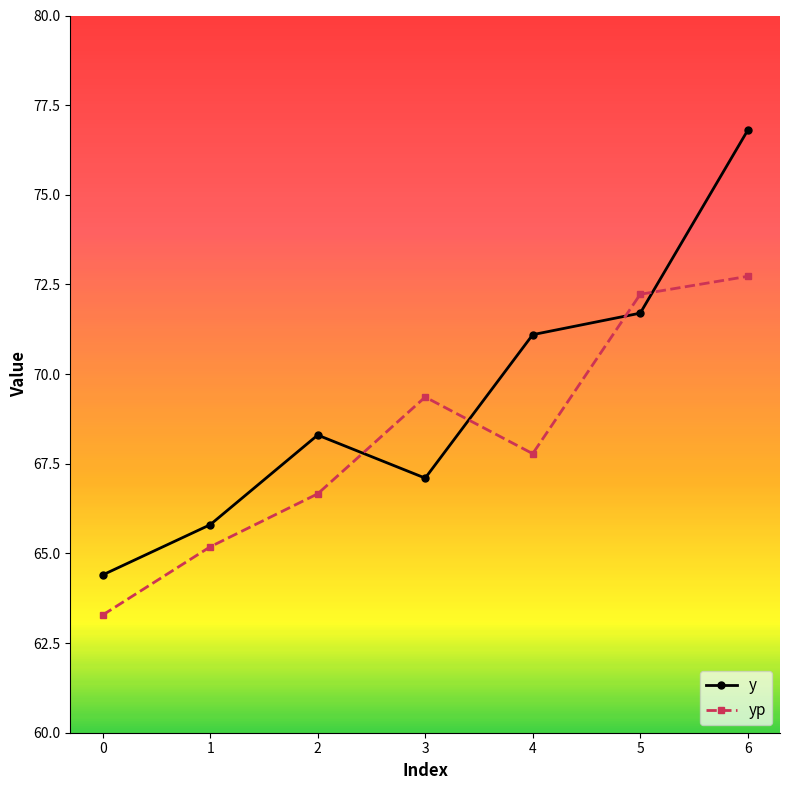

Rank the series at 5 from lowest to highest value.

y, yp